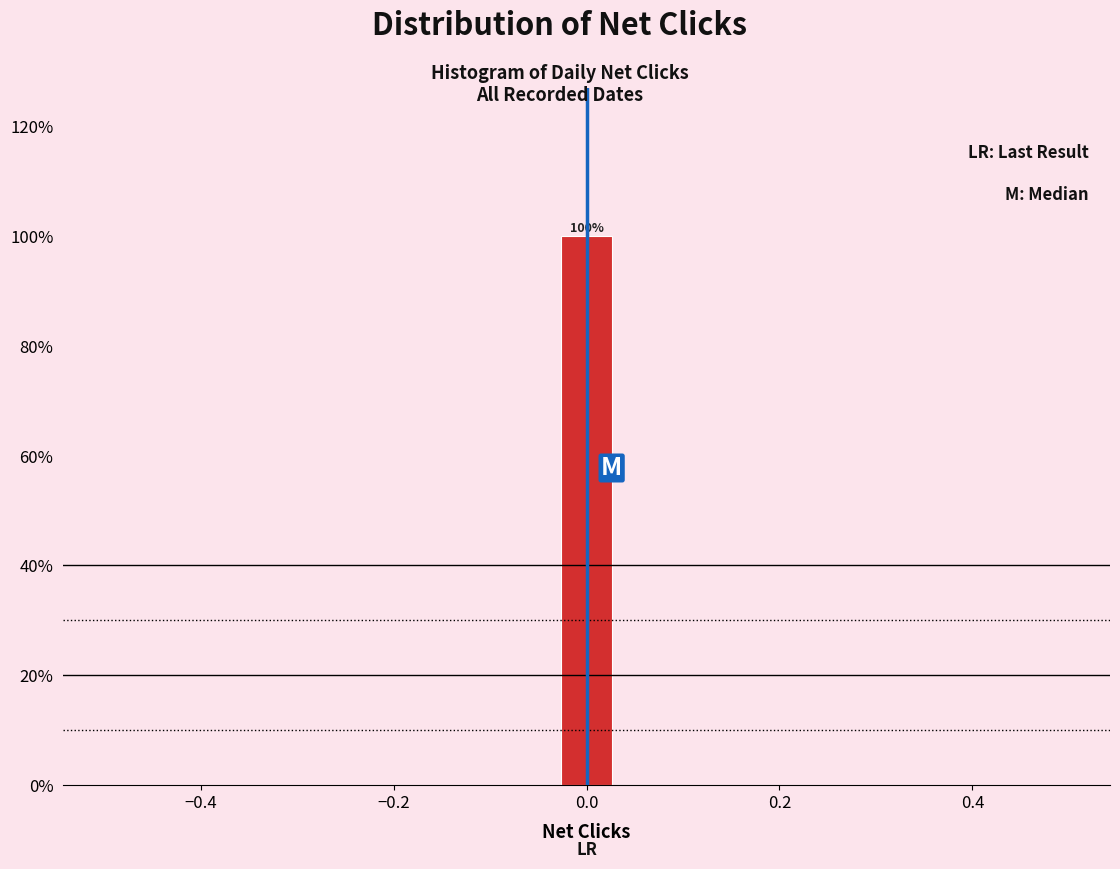

Around what value on the x-axis is the tallest bar? Give the approximate position of its centre, as read against the axis.

0.00